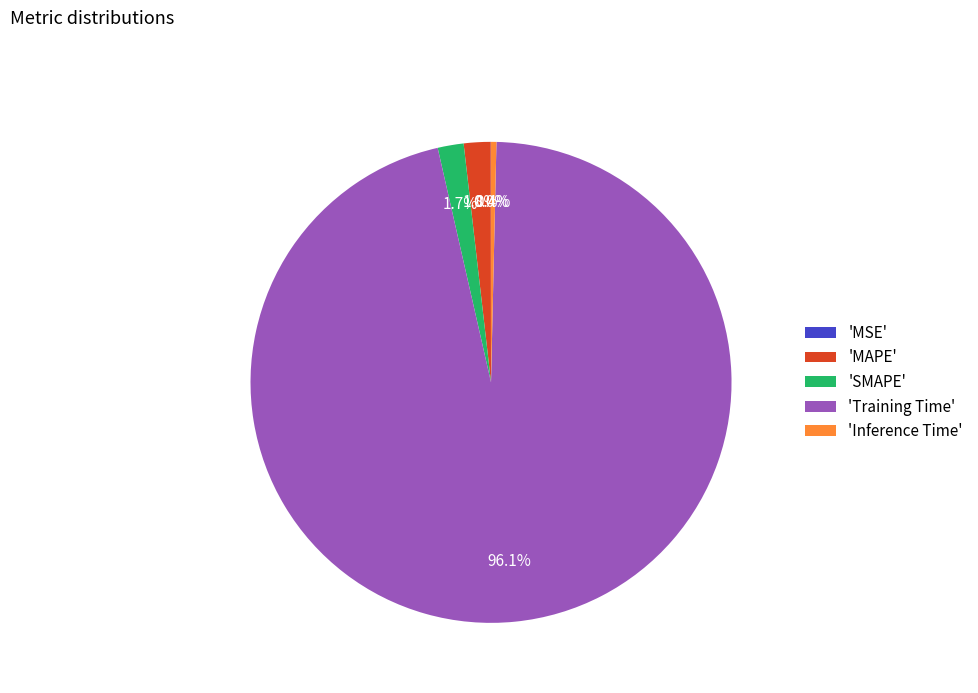

What is the total percentage of 'MAPE' and 'SMAPE'?

3.5%